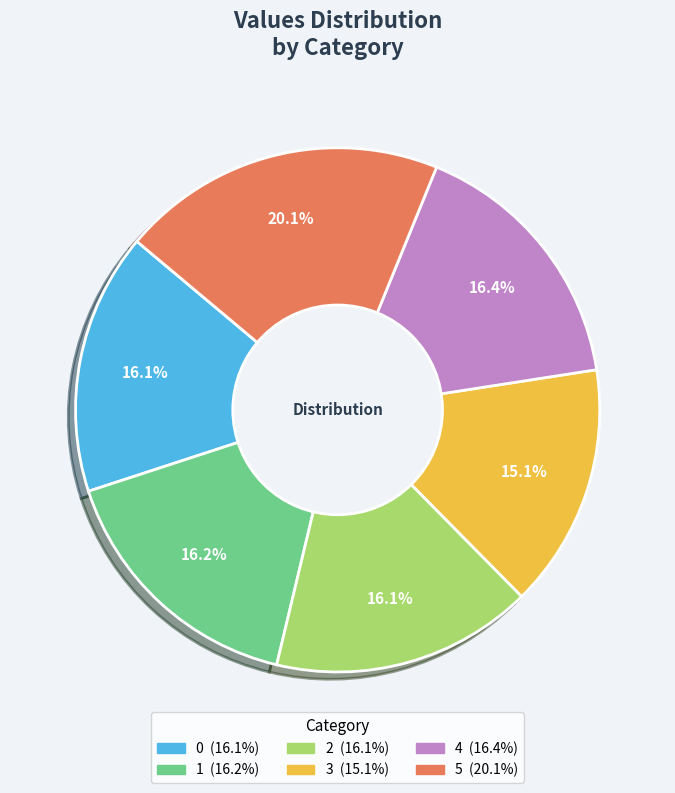

True or false: 0 accounts for 16% of the total.

True